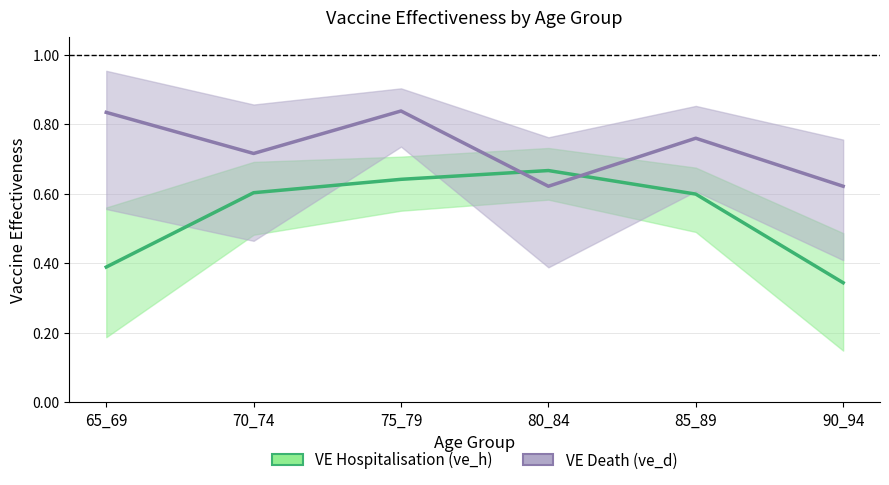

What is the minimum value shown in the chart?

0.3